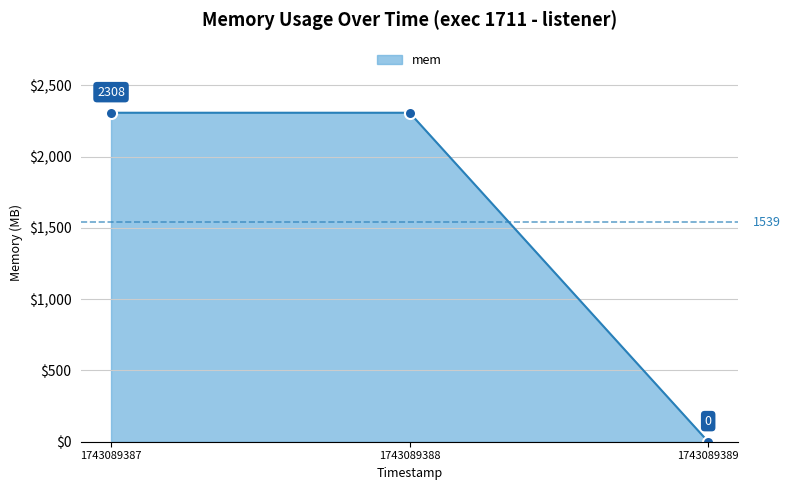

What is the difference between the maximum and minimum values?

2308